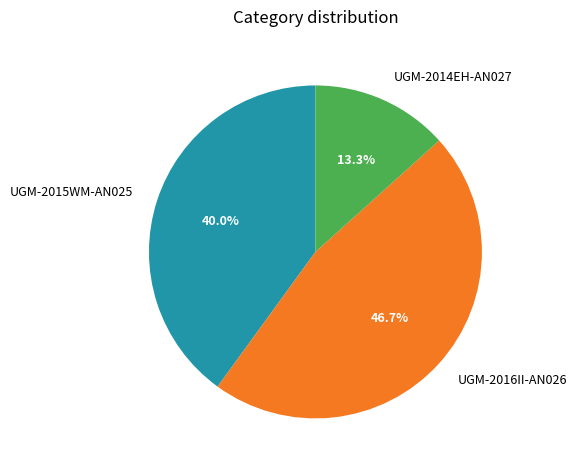

Which category has the biggest portion of the pie?

UGM-2016II-AN026